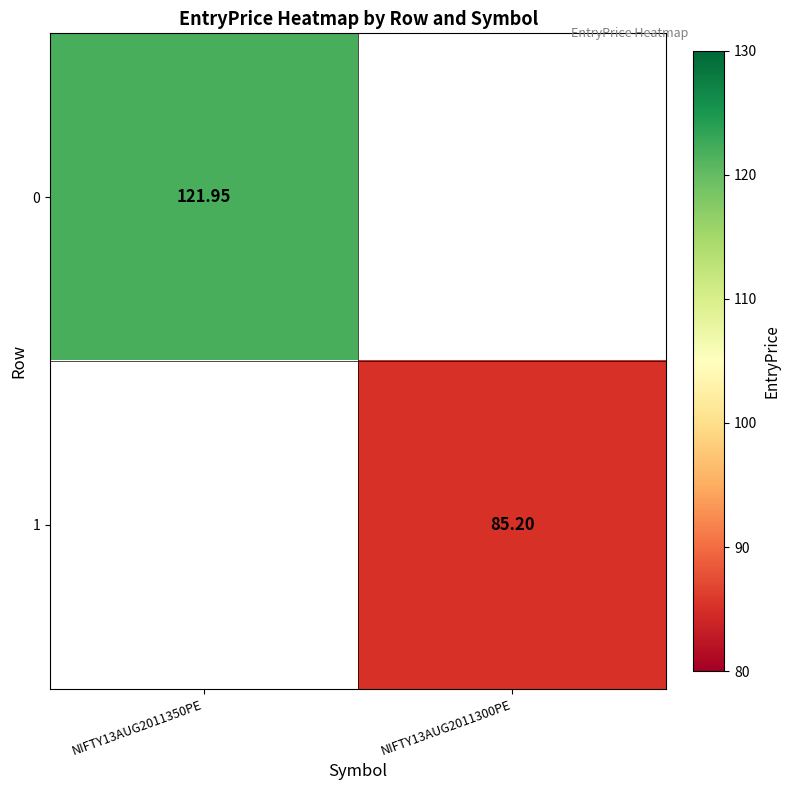

True or false: 1 has a value of 32.4 at NIFTY13AUG2011300PE.

False